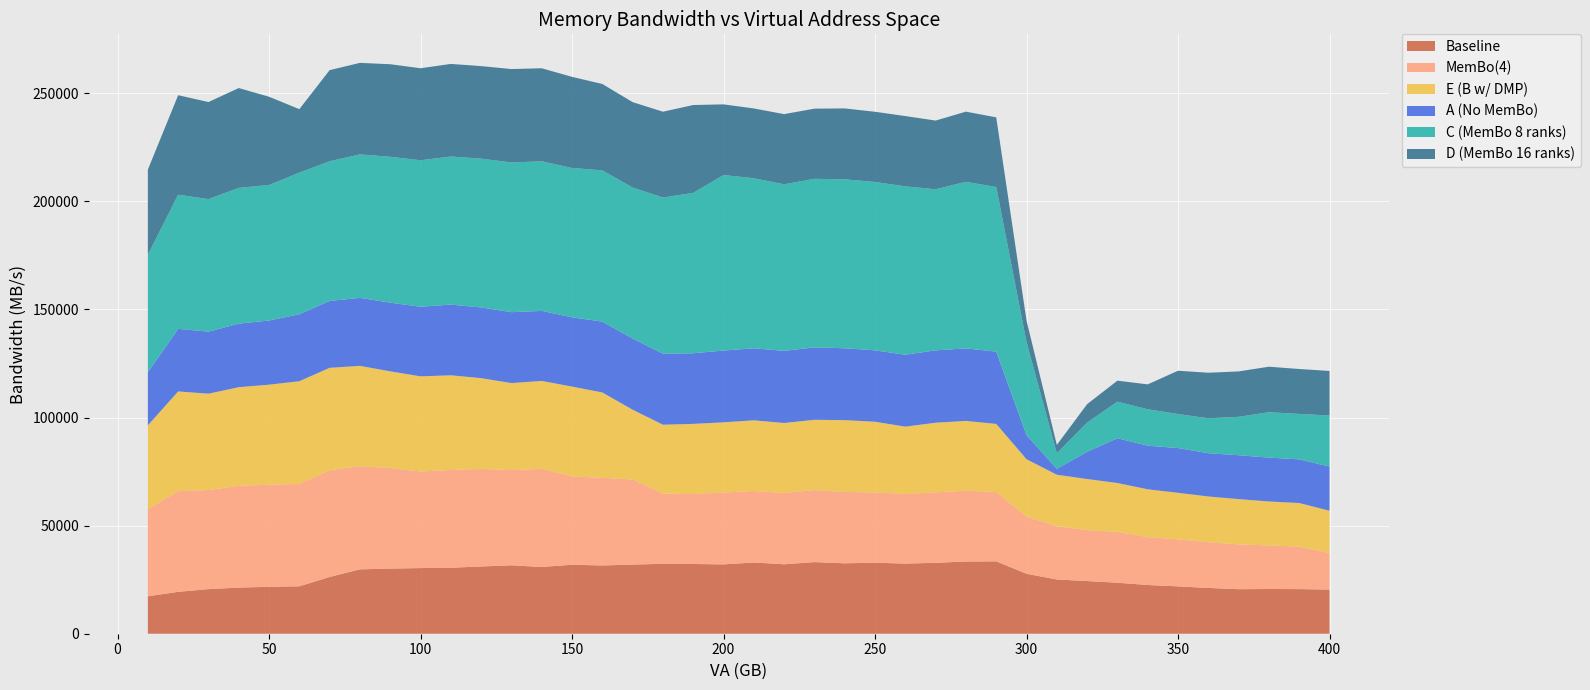

Reading right to left, list all the values displayed in this chart.

Baseline: 400=20419.0	390=20639.4	380=20687.8	370=20593.7	360=21175.5	350=21903.7	340=22535.1	330=23589.0	320=24370.8	310=25090.8	300=27721.3	290=33469.2	280=33392.9	270=32797.9	260=32441.2	250=32853.2	240=32564.6	230=33132.1	220=32120.9	210=32948.1	200=32068.1	190=32260.2	180=32350.9	170=31969.3	160=31577.1	150=31909.0	140=30885.2	130=31647.4	120=31103.2	110=30529.8	100=30370.7	90=30124.4	80=29775.7	70=26252.4	60=21937.6	50=21705.8	40=21340.7	30=20626.4	20=19383.1	10=17306.5
MemBo(4): 400=16941.1	390=19604.4	380=20148.1	370=20725.1	360=21151.5	350=21728.1	340=22146.6	330=23508.8	320=23521.7	310=24621.7	300=26432.1	290=32102.4	280=32731.2	270=32597.0	260=32175.4	250=32504.6	240=32999.7	230=33303.8	220=32977.6	210=33054.2	200=33245.2	190=32316.3	180=32514.2	170=39376.2	160=40560.1	150=40828.6	140=45383.1	130=44071.1	120=45103.7	110=45223.5	100=44667.3	90=46533.2	80=47702.3	70=49334.8	60=47340.7	50=47200.0	40=47014.3	30=45849.7	20=46552.6	10=40274.2
E (B w/ DMP): 400=19541.8	390=20199.1	380=20330.1	370=20943.0	360=21152.8	350=21545.3	340=22116.2	330=22603.7	320=23663.6	310=23823.2	300=26559.0	290=31471.1	280=32299.1	270=32195.4	260=31168.3	250=32684.1	240=33218.7	230=32504.8	220=32378.6	210=32692.7	200=32461.6	190=32473.7	180=31809.2	170=32263.4	160=39446.6	150=41567.8	140=40649.0	130=40210.8	120=42001.5	110=43771.9	100=44005.3	90=44689.8	80=46412.5	70=47398.9	60=47510.8	50=46279.3	40=45669.9	30=44540.0	20=46127.2	10=38790.5
A (No MemBo): 400=20398.5	390=20209.4	380=20291.8	370=20290.7	360=20002.0	350=20714.7	340=20145.1	330=20717.9	320=12621.3	310=2724.3	300=11148.9	290=33423.1	280=33543.3	270=33470.8	260=33256.4	250=33031.5	240=33249.6	230=33499.8	220=33350.7	210=33325.7	200=33193.4	190=32671.4	180=32852.7	170=32913.8	160=32758.6	150=32037.9	140=32391.4	130=32795.1	120=32696.3	110=32697.7	100=32183.9	90=31769.0	80=31453.5	70=30912.3	60=30966.1	50=29680.1	40=29386.3	30=28688.1	20=28944.7	10=24587.0
C (MemBo 8 ranks): 400=23633.8	390=21010.9	380=20987.2	370=17764.6	360=16172.4	350=15713.0	340=16865.4	330=16915.0	320=13480.1	310=7190.5	300=43021.9	290=76146.6	280=77044.9	270=74517.2	260=77861.7	250=77862.4	240=78127.6	230=77957.0	220=77040.2	210=78635.5	200=81181.7	190=74174.7	180=72236.2	170=69836.4	160=69962.6	150=69066.9	140=69194.7	130=69225.2	120=68818.2	110=68495.2	100=67750.2	90=67475.7	80=66353.9	70=64619.3	60=65495.9	50=62670.2	40=62804.5	30=61305.6	20=62054.3	10=54262.5
D (MemBo 16 ranks): 400=20595.3	390=20770.1	380=21052.3	370=21003.9	360=21057.7	350=20025.3	340=11516.2	330=9705.3	320=8527.0	310=3874.6	300=9932.7	290=32217.4	280=32449.1	270=31754.4	260=32523.4	250=32467.1	240=32799.1	230=32449.2	220=32449.4	210=32287.0	200=32680.6	190=40633.7	180=39678.3	170=39501.0	160=39955.9	150=42145.4	140=43024.5	130=43218.4	120=42808.2	110=42820.8	100=42556.6	90=42805.8	80=42324.5	70=42149.9	60=29363.7	50=40819.2	40=46164.0	30=44889.3	20=46005.8	10=39430.6